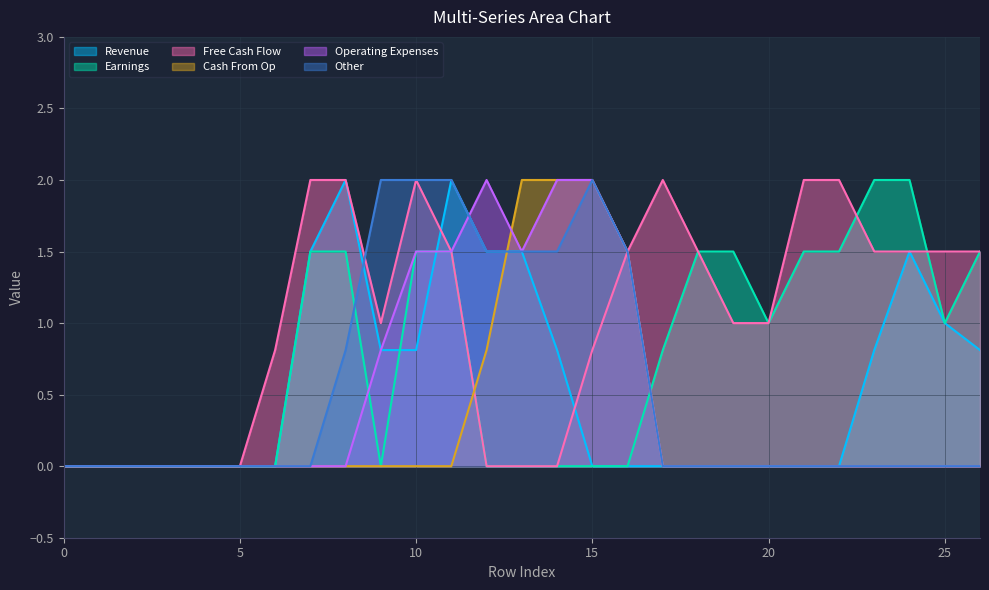

What is the maximum value for Other?

2.0